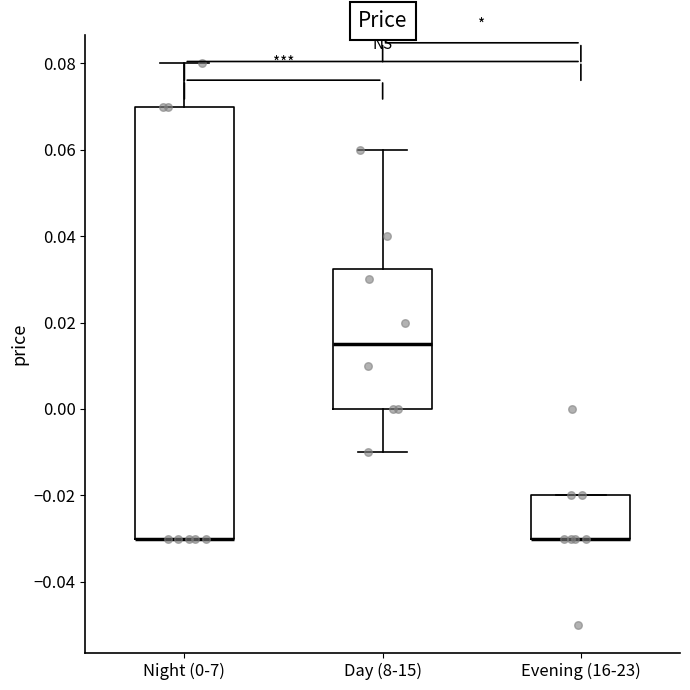

Reading left to right, transcribe this box plot: for each box, give where its median line is, the range the box spans, and where its two whiskers end, as read against the y-axis. The values are not printed on the chart, so give them approximately, as read against the axis.

Night (0-7): median -0.030 (drawn on the box's lower edge), box -0.030 to 0.070, whiskers -0.030 to 0.080
Day (8-15): median 0.016, box 0.000 to 0.032, whiskers -0.010 to 0.060
Evening (16-23): median -0.030 (drawn on the box's lower edge), box -0.030 to -0.020, whiskers -0.030 to -0.020